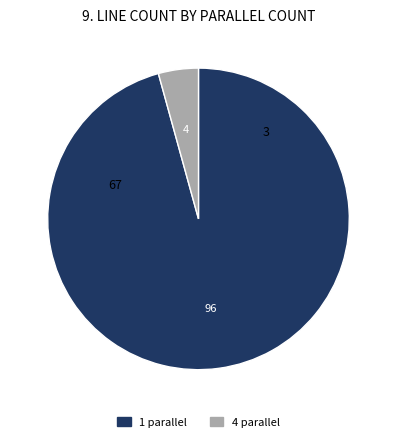

Count the number of slices in the pie.

2